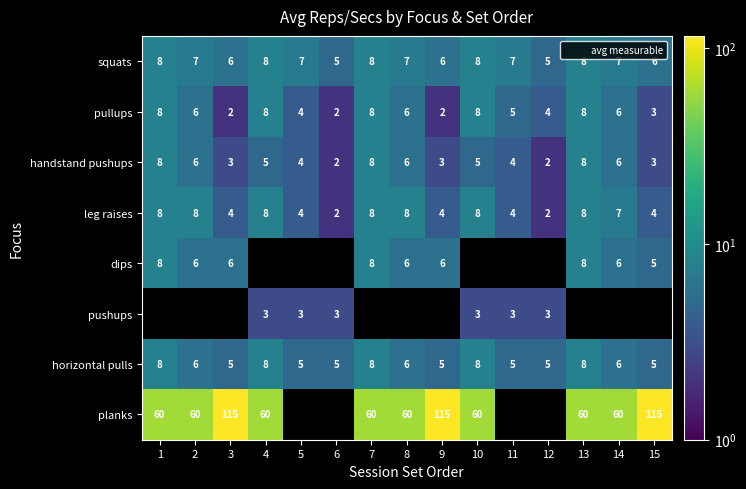

What is the difference between the squats values at 10 and 6?

3.0